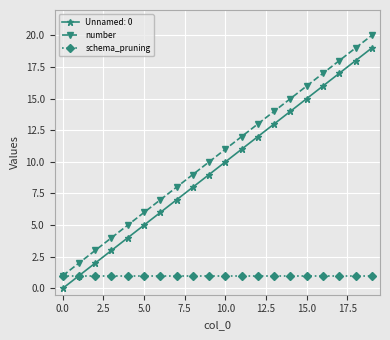

True or false: number has more than 2 interior local peaks.

False